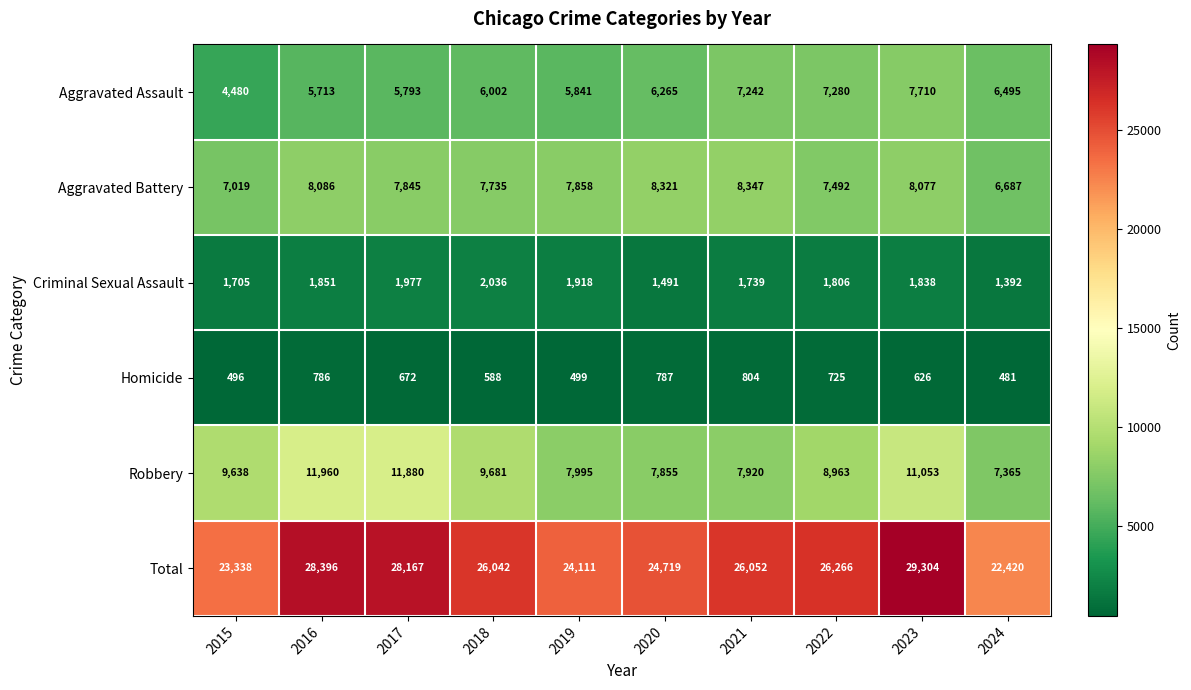

Which series has the largest total across all categories?

Total